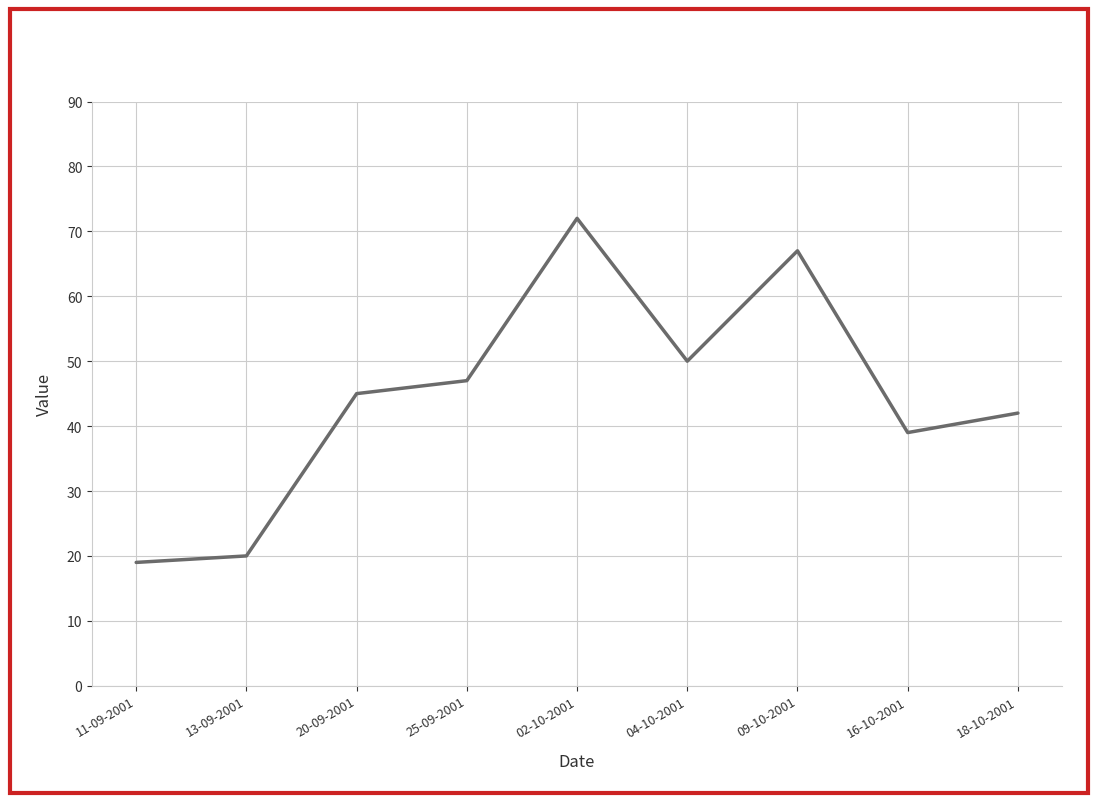

What position from the right is 02-10-2001?

5